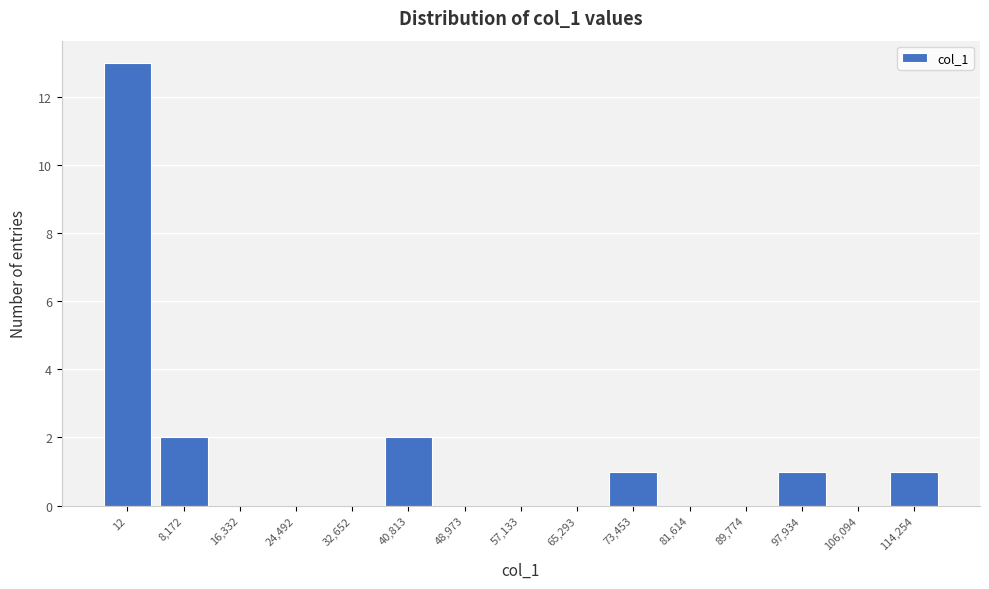

Reading right to left, list all the values displayed in this chart.

114,254=1	106,094=0	97,934=1	89,774=0	81,614=0	73,453=1	65,293=0	57,133=0	48,973=0	40,813=2	32,652=0	24,492=0	16,332=0	8,172=2	12=13